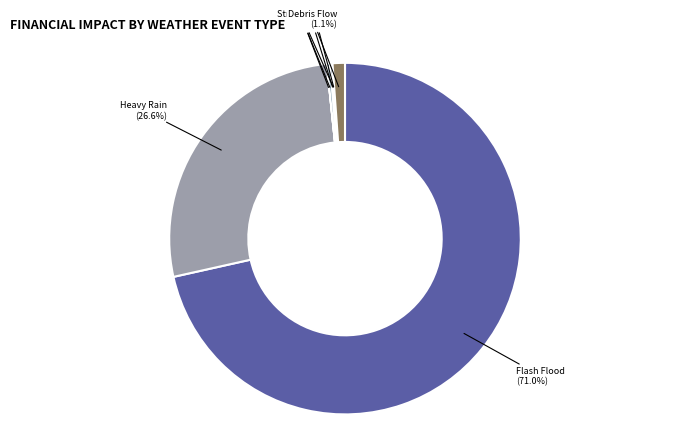

To the nearest percent, what portion does Heavy Rain represent?

27%